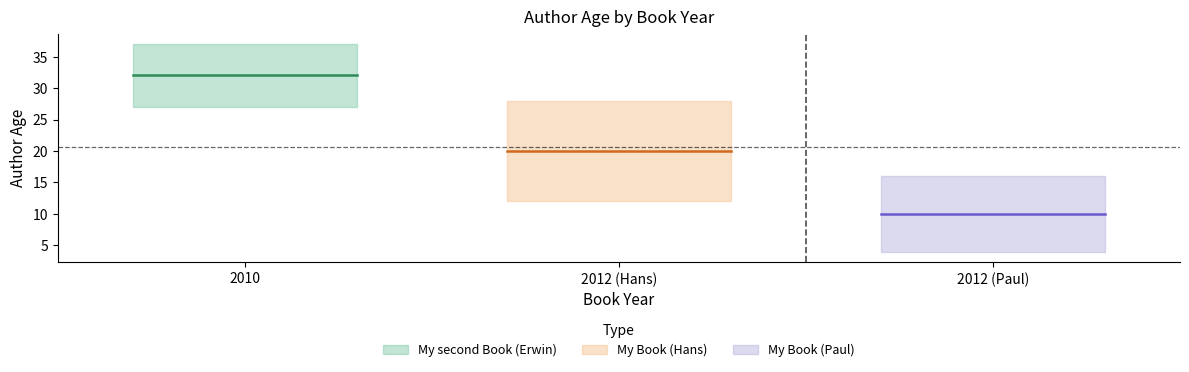

Reading left to right, what are all the values shown in this chart?

2010=32	2012 (Hans)=20	2012 (Paul)=10